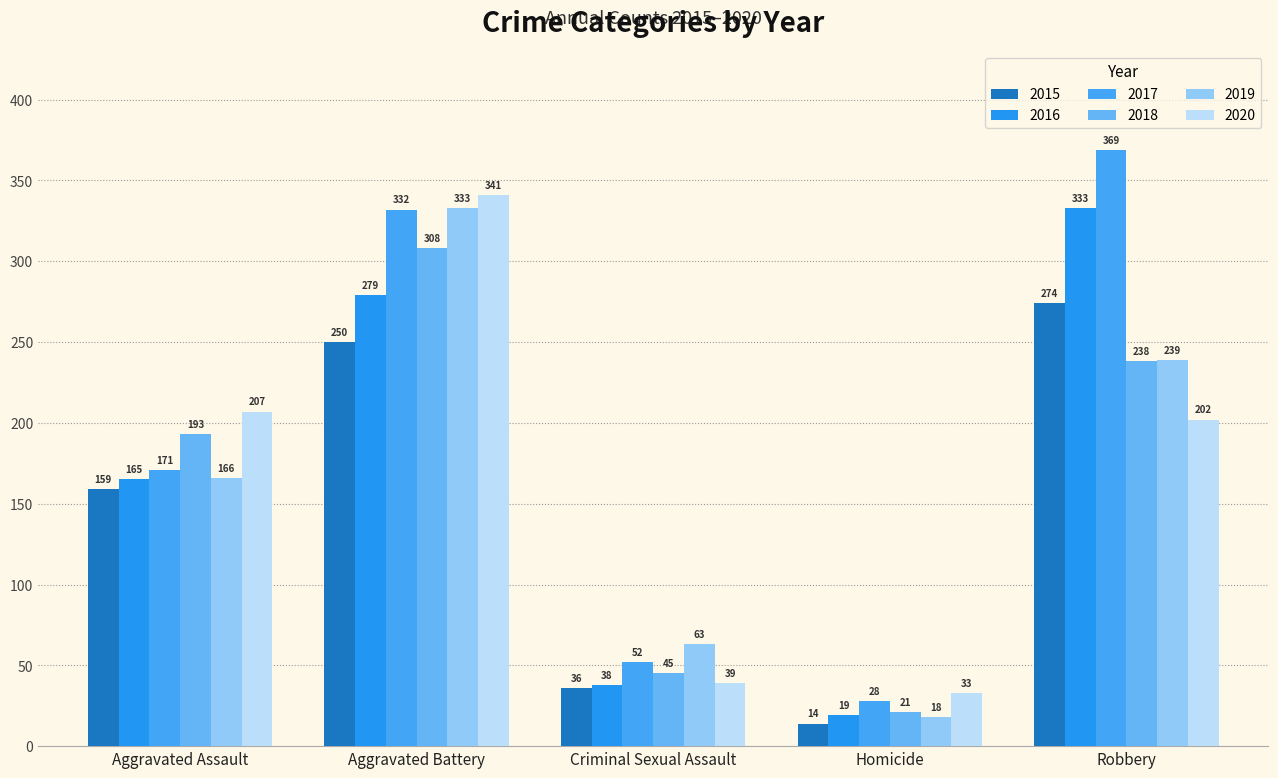

Rank the series by their maximum value, from lowest to highest.

2015, 2018, 2016, 2019, 2020, 2017